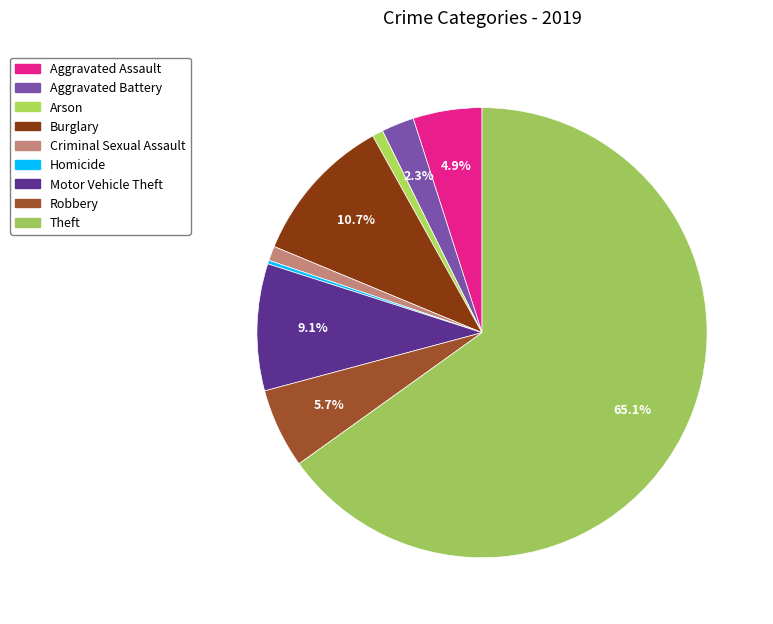

Which category accounts for the majority?

Theft